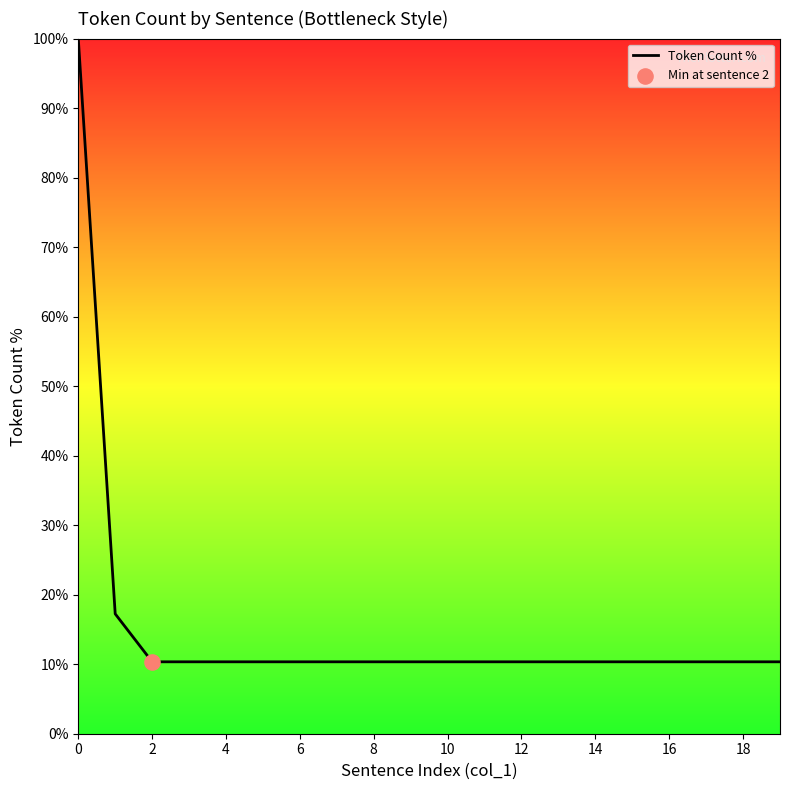

What is the difference between the maximum and minimum values?

89.7